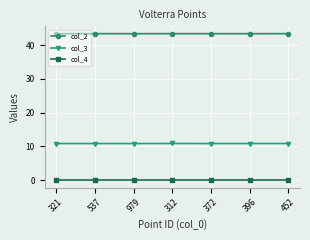

Count the number of categories in the chart.

7